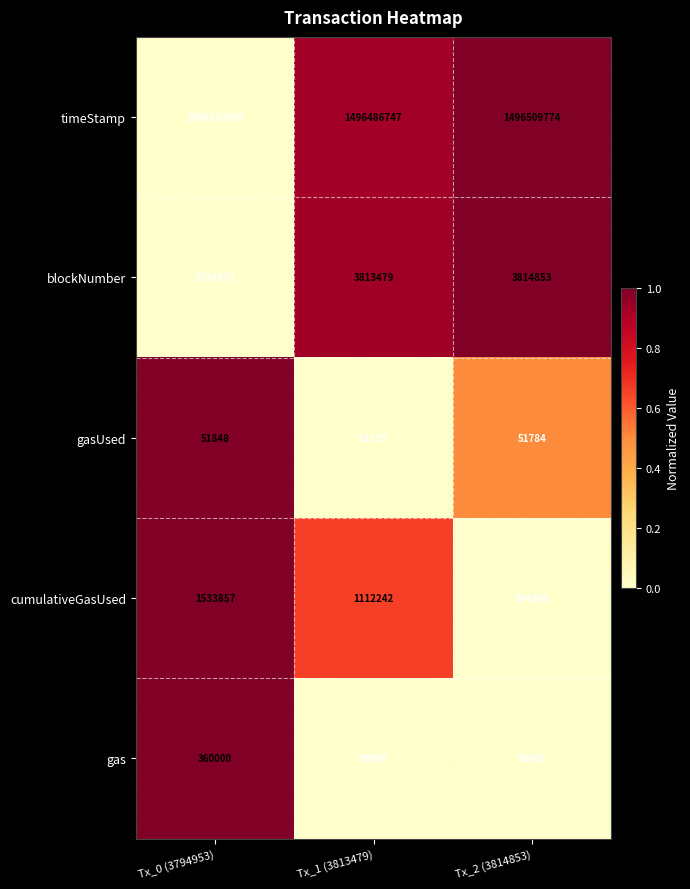

Reading right to left, extract all data points from this chart.

timeStamp: Tx_2 (3814853)=1496509774	Tx_1 (3813479)=1496486747	Tx_0 (3794953)=1496182668
blockNumber: Tx_2 (3814853)=3814853	Tx_1 (3813479)=3813479	Tx_0 (3794953)=3794953
gasUsed: Tx_2 (3814853)=51784	Tx_1 (3813479)=51720	Tx_0 (3794953)=51848
cumulativeGasUsed: Tx_2 (3814853)=304809	Tx_1 (3813479)=1112242	Tx_0 (3794953)=1533857
gas: Tx_2 (3814853)=90000	Tx_1 (3813479)=90000	Tx_0 (3794953)=360000